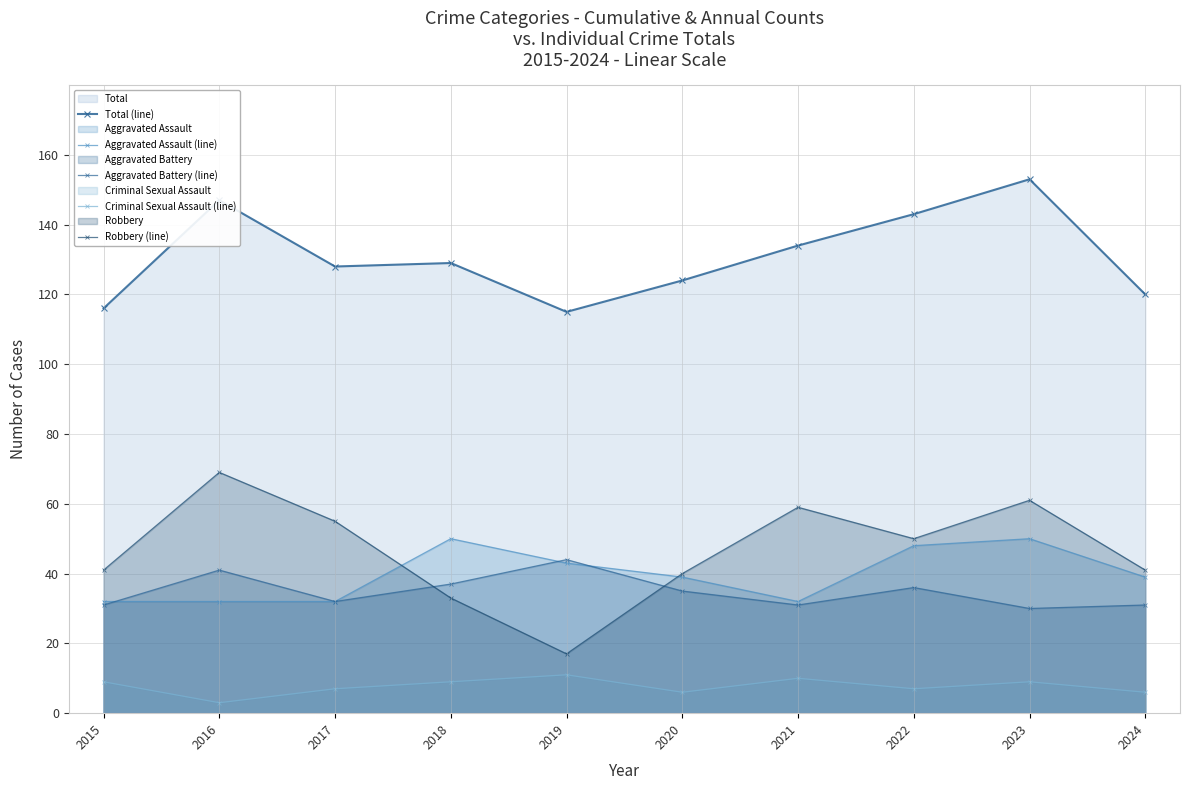

Count the number of data series in this chart.

5